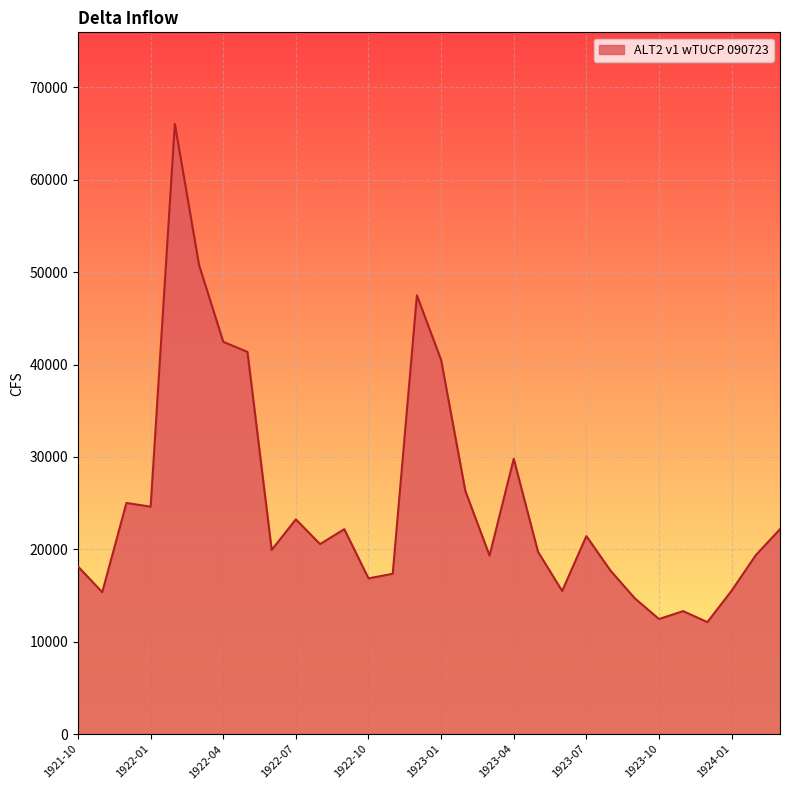

What is the difference between the maximum and minimum values?

53928.4